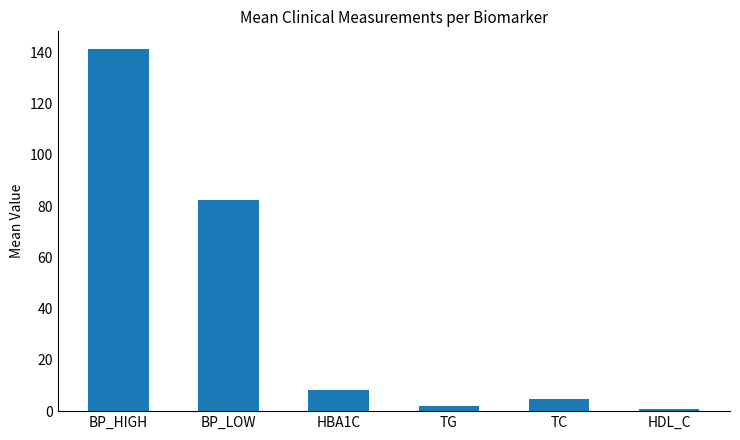

The chart shows a value of 141.2 at BP_HIGH. True or false?

True